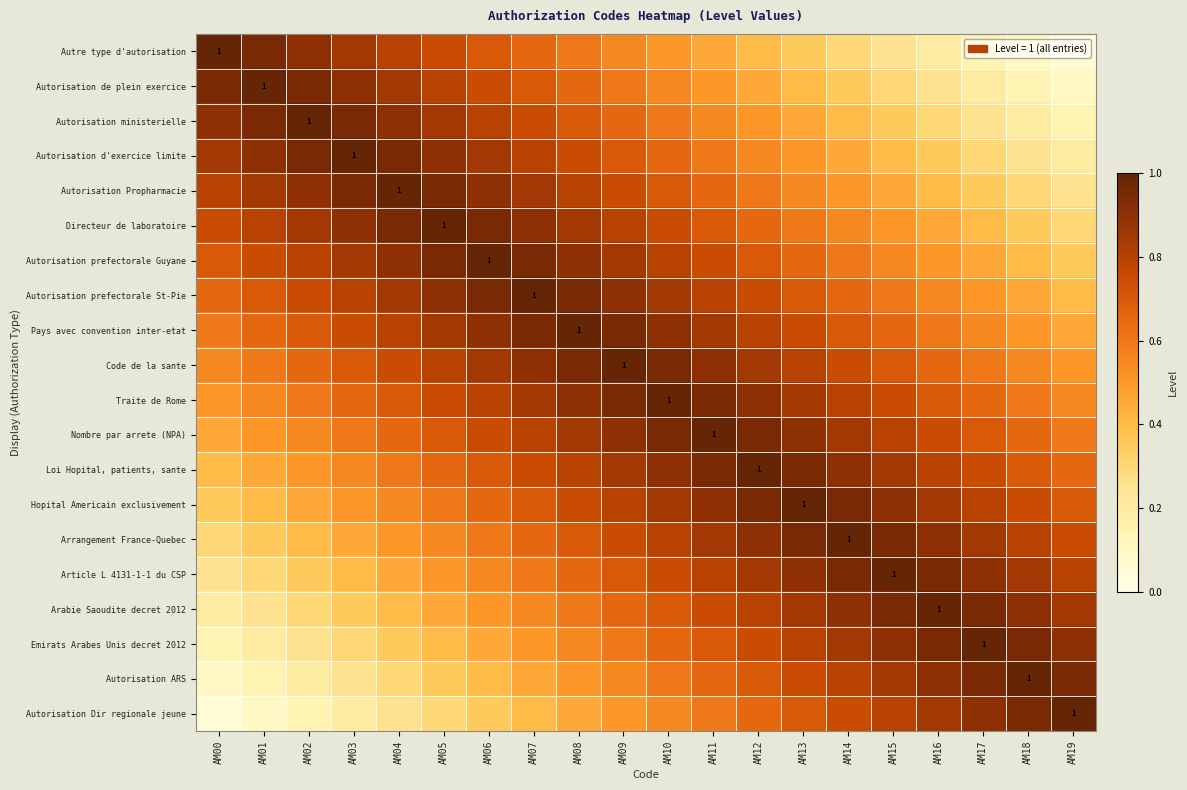

What is the difference between the second highest and second lowest values in the Code de la sante series?

0.4